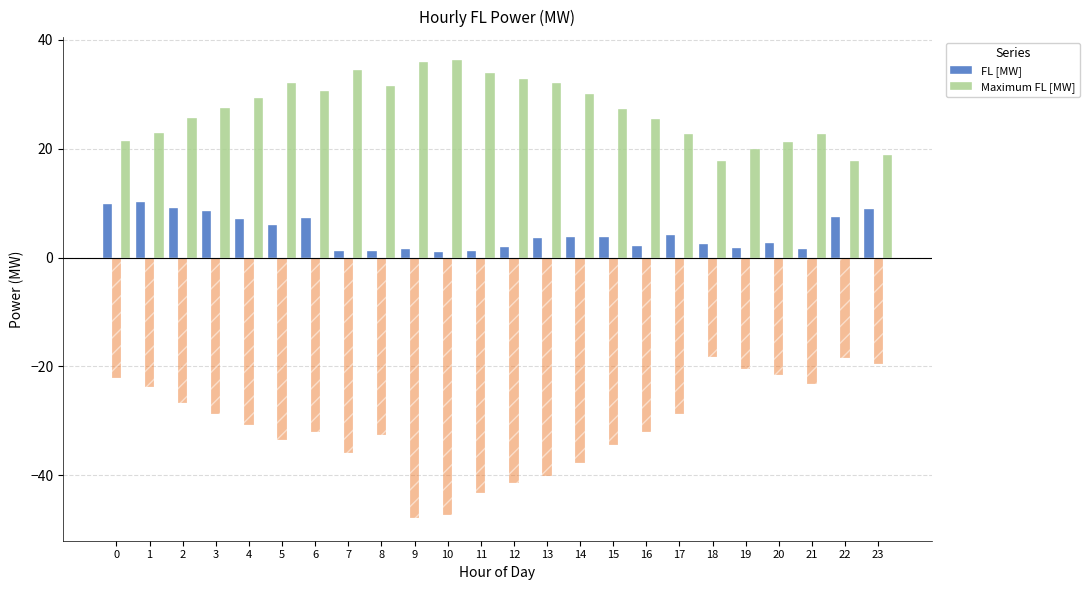

Reading right to left, list all the values displayed in this chart.

FL [MW]: 23=9.0	22=7.5	21=1.6	20=2.6	19=1.7	18=2.5	17=4.2	16=2.1	15=3.7	14=3.8	13=3.5	12=1.9	11=1.2	10=1.0	9=1.6	8=1.1	7=1.3	6=7.3	5=6.0	4=7.1	3=8.6	2=9.1	1=10.1	0=9.8
Maximum FL [MW]: 23=18.9	22=17.7	21=22.8	20=21.2	19=19.9	18=17.8	17=22.7	16=25.4	15=27.3	14=30.0	13=32.0	12=32.8	11=34.0	10=36.3	9=36.0	8=31.6	7=34.5	6=30.5	5=32.0	4=29.3	3=27.6	2=25.6	1=22.8	0=21.3